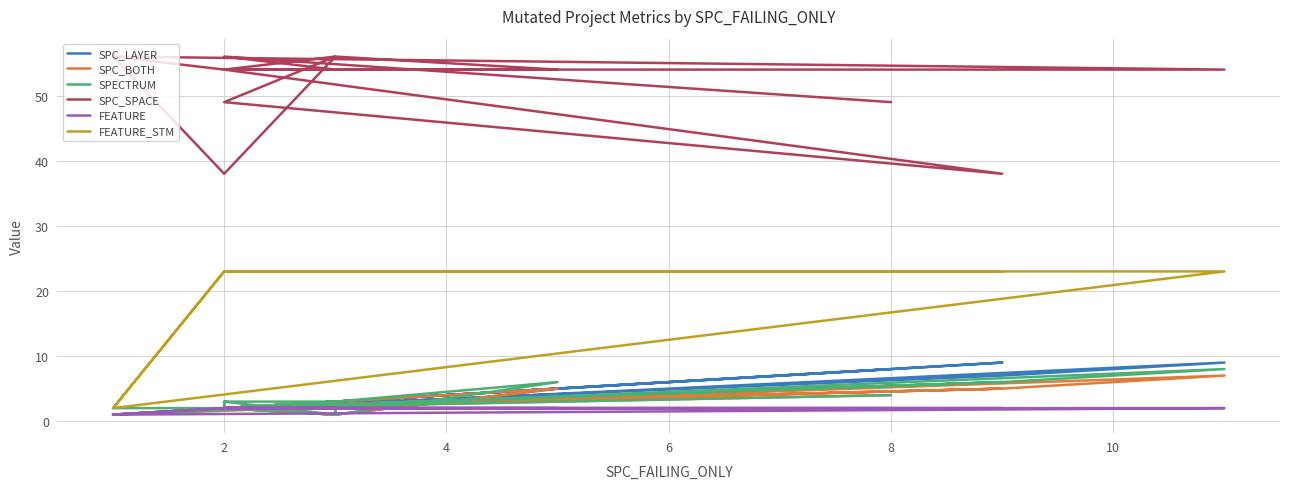

Reading left to right, transcribe all the data shown in this chart.

SPC_LAYER: 1	2	2	7	9	1	2	3	5	5	1	3	2	2	3	2	9	2	2	1	2	8
SPC_BOTH: 1	2	2	5	7	1	2	3	5	5	1	3	2	2	3	2	5	2	2	1	2	4
SPECTRUM: 2	2	2	6	8	1	2	3	6	6	1	3	2	3	3	2	6	2	3	1	2	4
SPC_SPACE: 56	54	54	54	54	56	38	56	54	54	54	54	54	54	56	49	38	54	54	54	56	49
FEATURE: 1	2	2	2	2	1	2	2	2	2	2	2	2	2	2	2	2	2	2	2	2	2
FEATURE_STM: 2	23	23	23	23	2	23	23	23	23	23	23	23	23	23	23	23	23	23	23	23	23